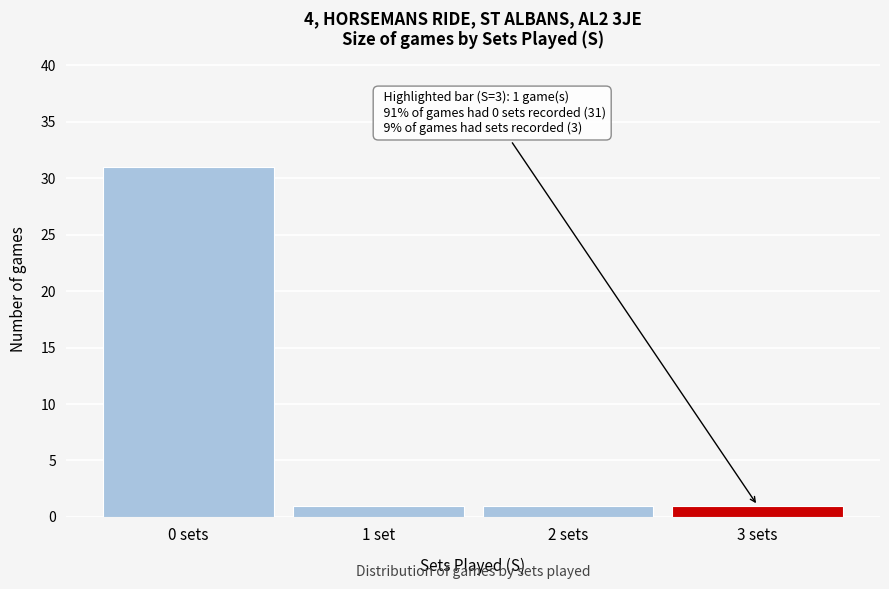

Reading left to right, what are all the values shown in this chart?

31	1	1	1